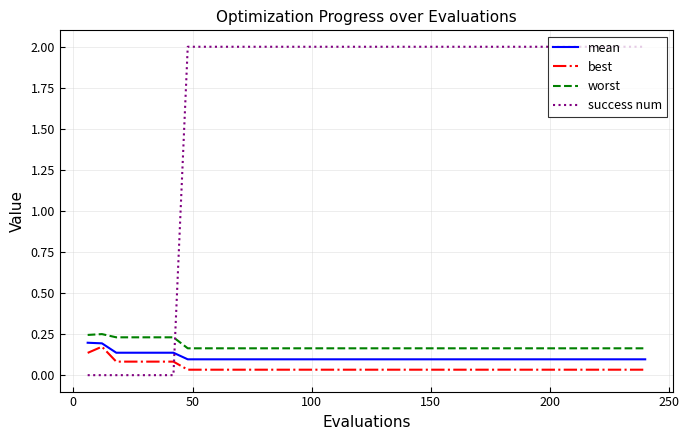

What is the maximum value shown in the chart?

2.0